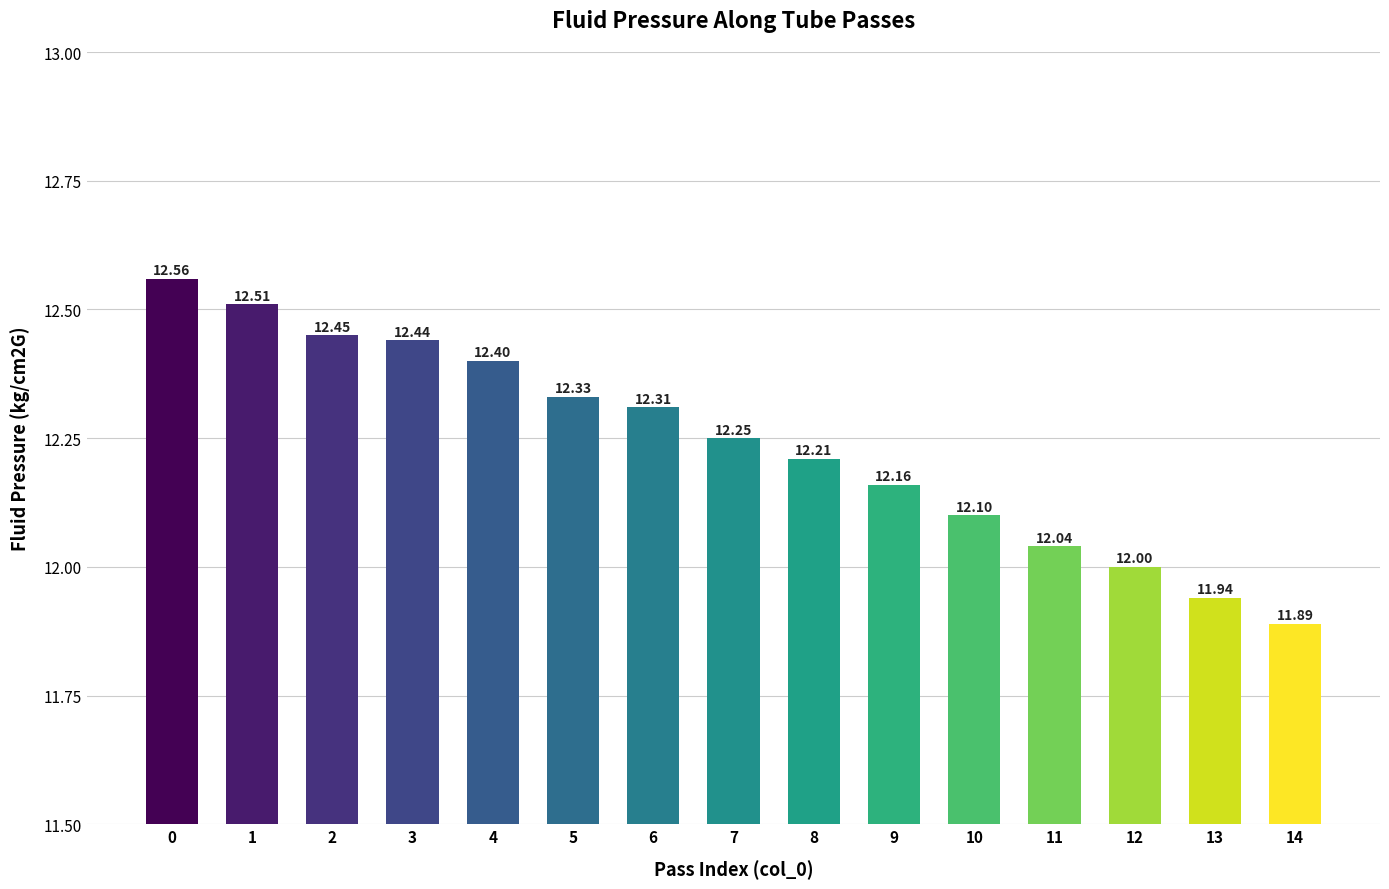

Approximately how many times larger is the value at 1 compared to 14?

1.1